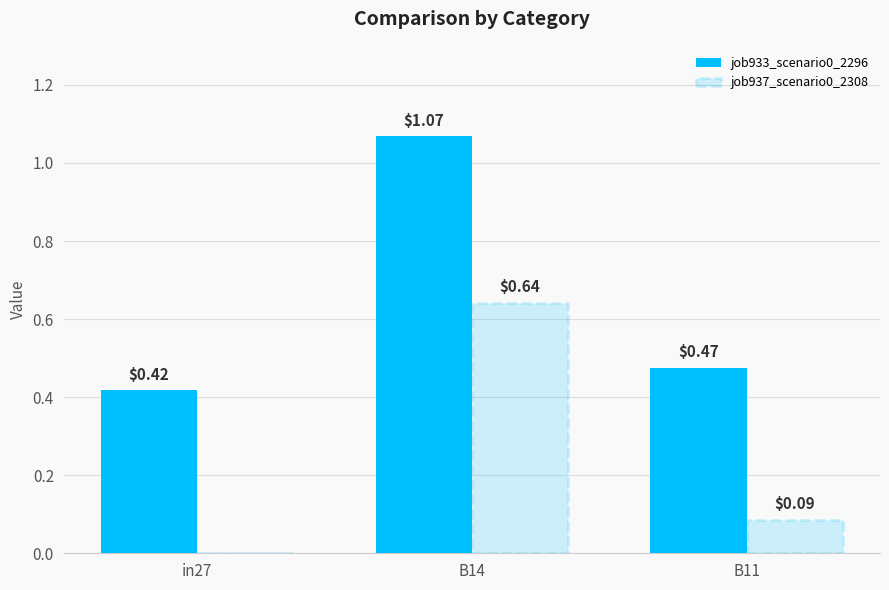

At B11, list the series in order from largest to smallest.

job933_scenario0_2296, job937_scenario0_2308